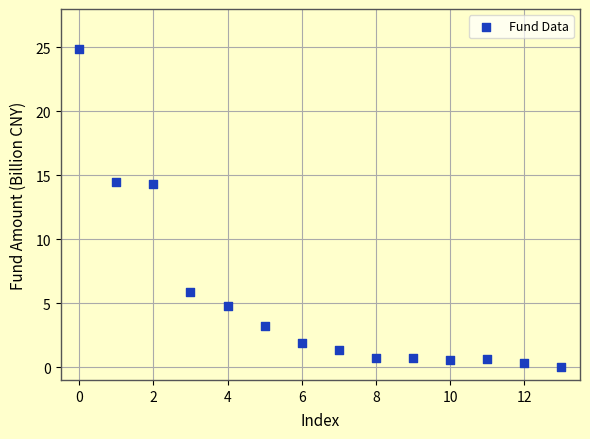

What is the range of Y values (max minus min)?

24.8